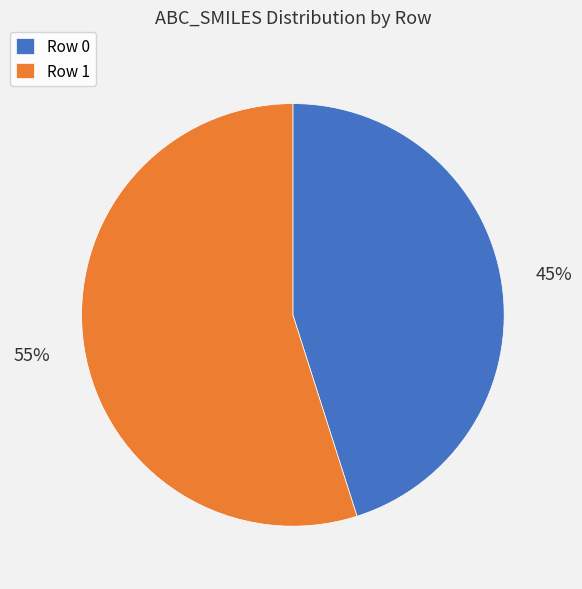

Do Row 1 and Row 0 together represent more than half of the pie?

Yes